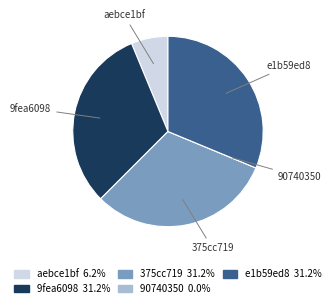

Is there a majority slice in this chart?

No